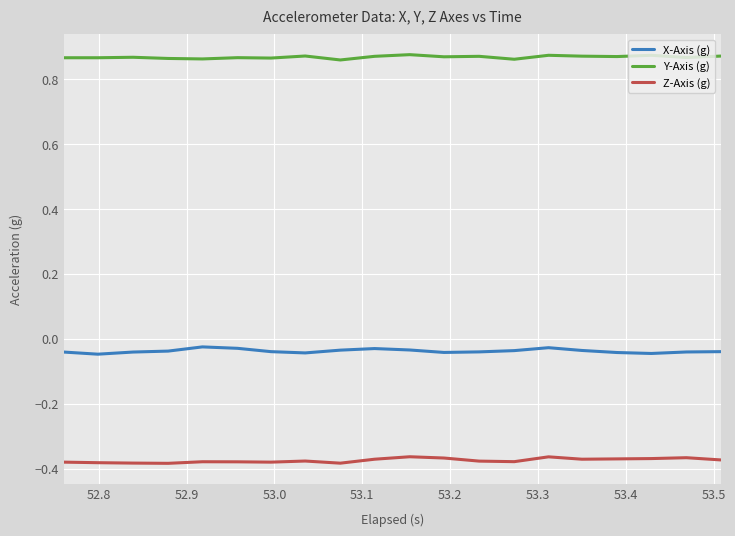

True or false: X-Axis (g) and Z-Axis (g) intersect in this chart.

False